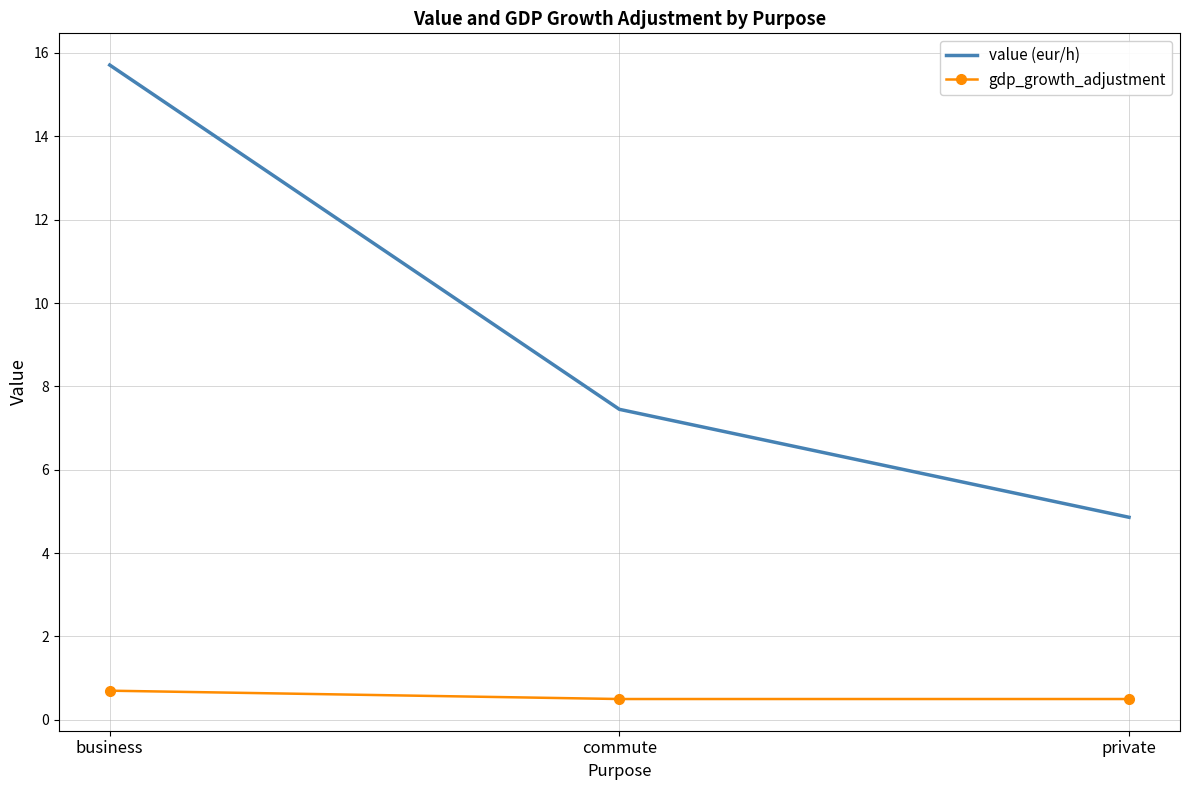

Reading left to right, list all the values displayed in this chart.

value (eur/h): business=15.7	commute=7.5	private=4.9
gdp_growth_adjustment: business=0.7	commute=0.5	private=0.5